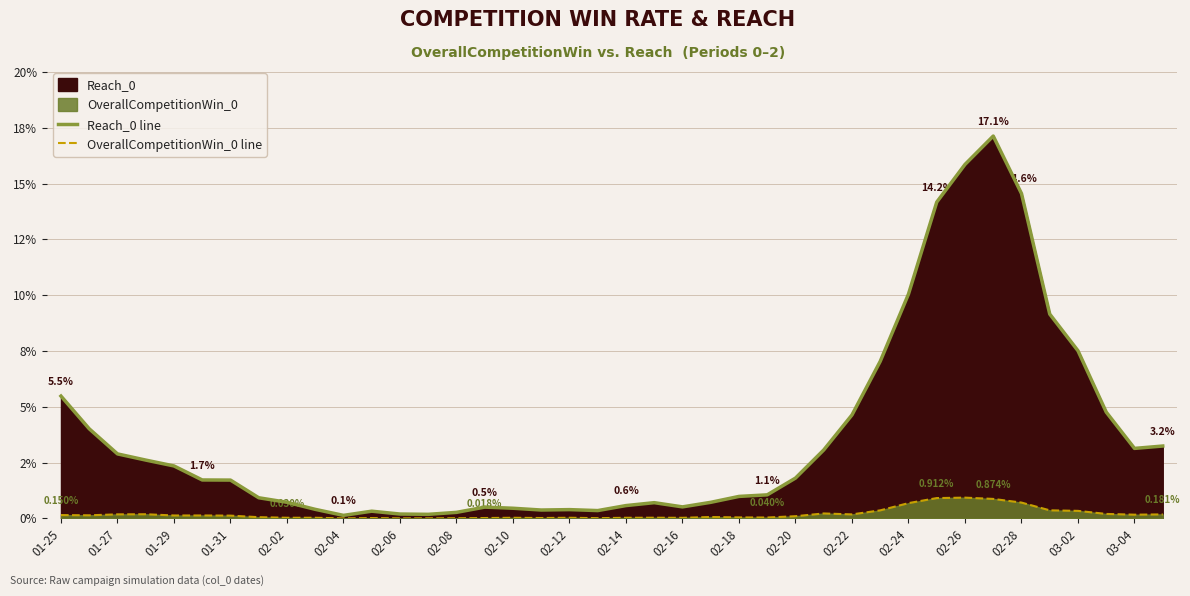

The OverallCompetitionWin_0 line series shows 0.0 at 37. True or false?

True